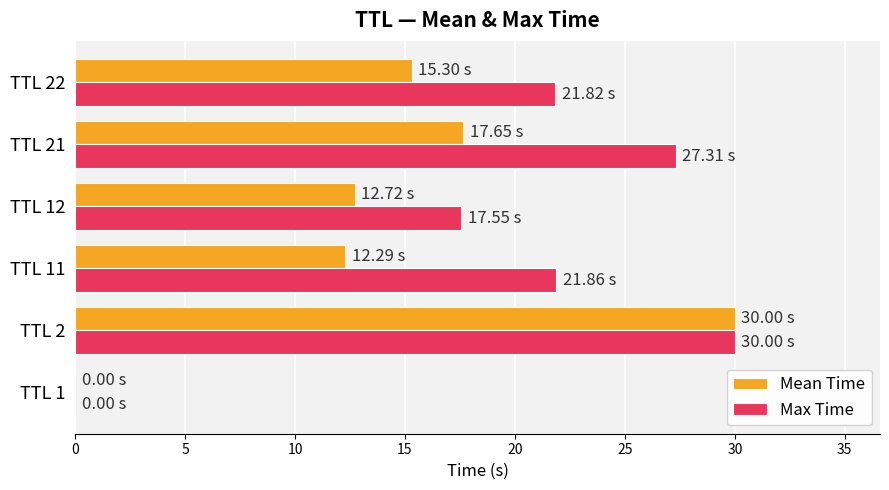

At which label is Mean Time closest to 15?

TTL 22